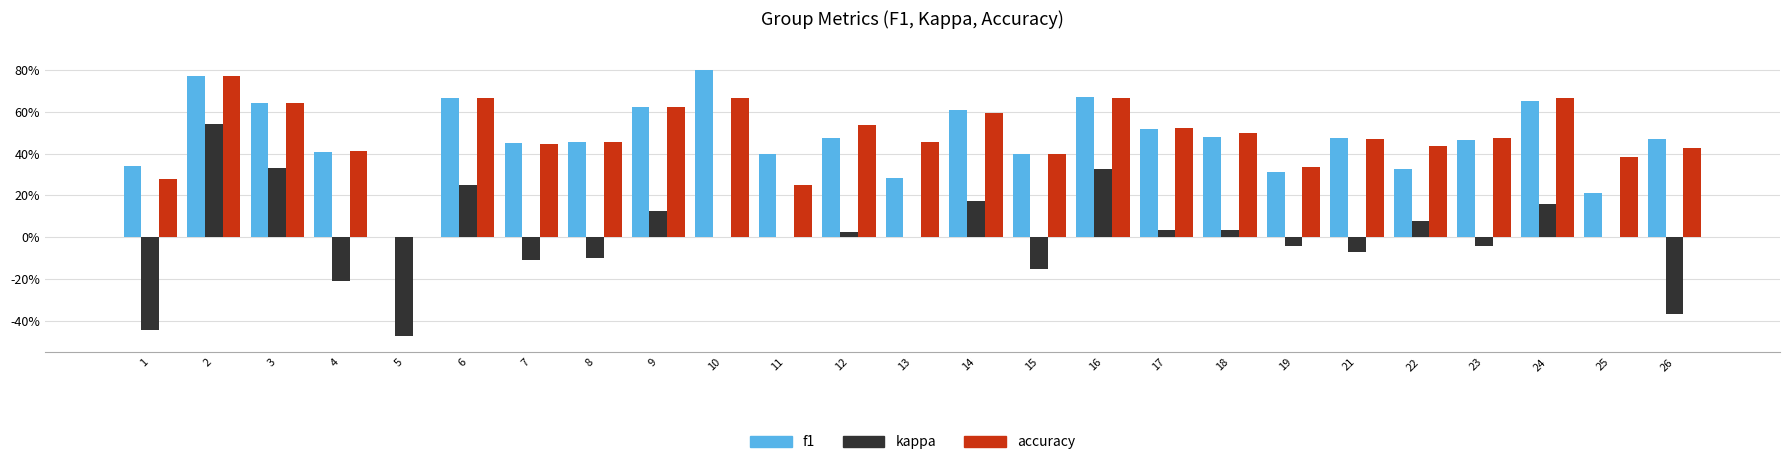

What are all the series names shown in the legend?

f1, kappa, accuracy